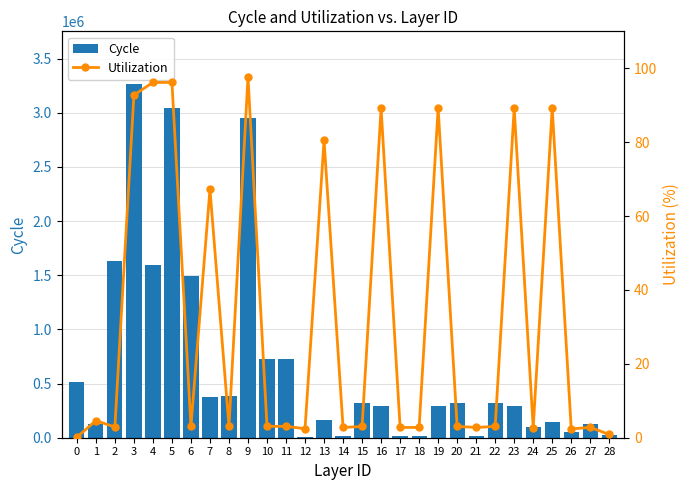

What is the spread (max minus min) of values at 28?

25660.1